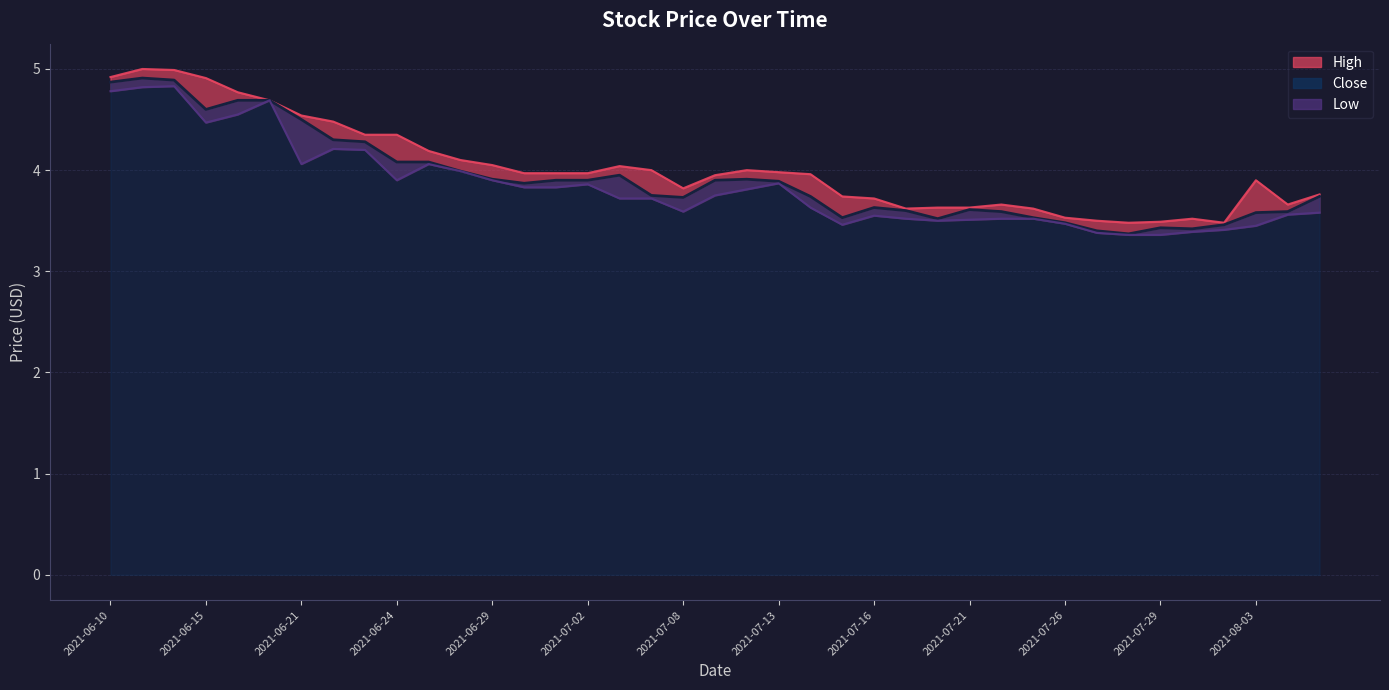

What is the difference between the second highest and second lowest values in the low_line series?

1.5